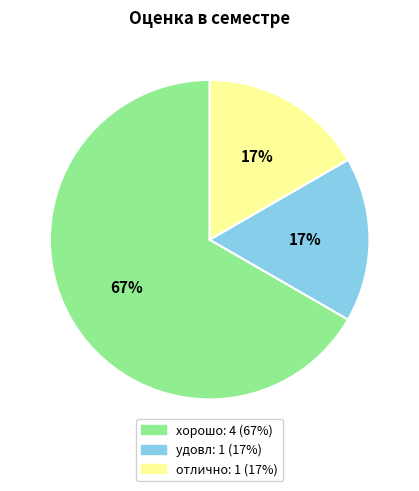

Approximately how many times larger is the value at удовл compared to отлично?

1.0